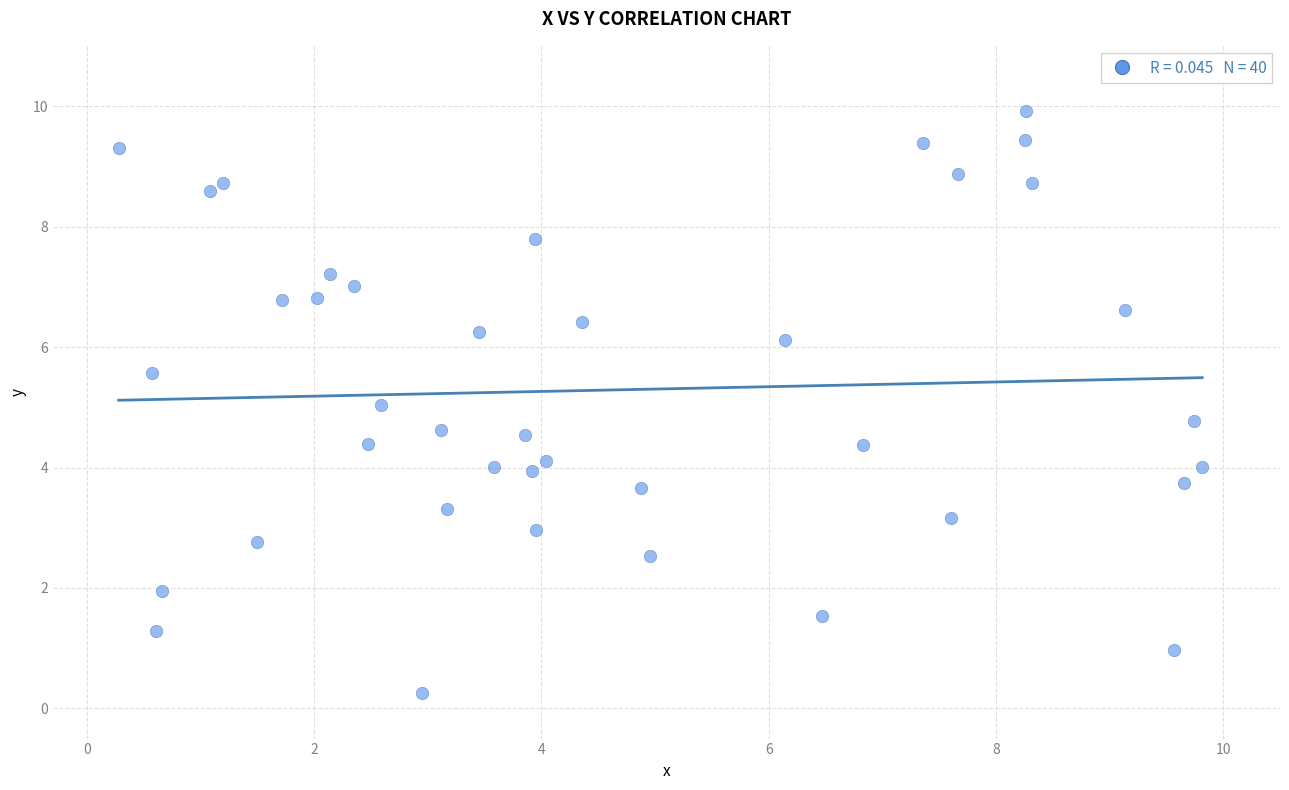

What is the range of Y values (max minus min)?

9.7